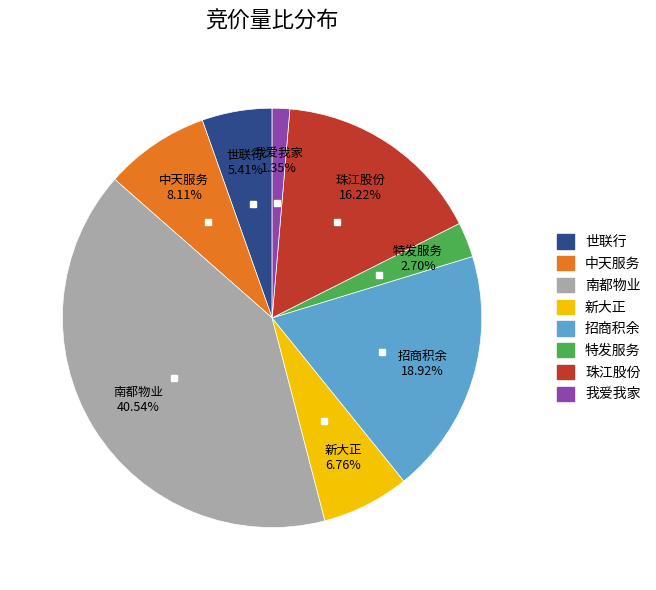

Between 特发服务 and 世联行, which is larger?

世联行